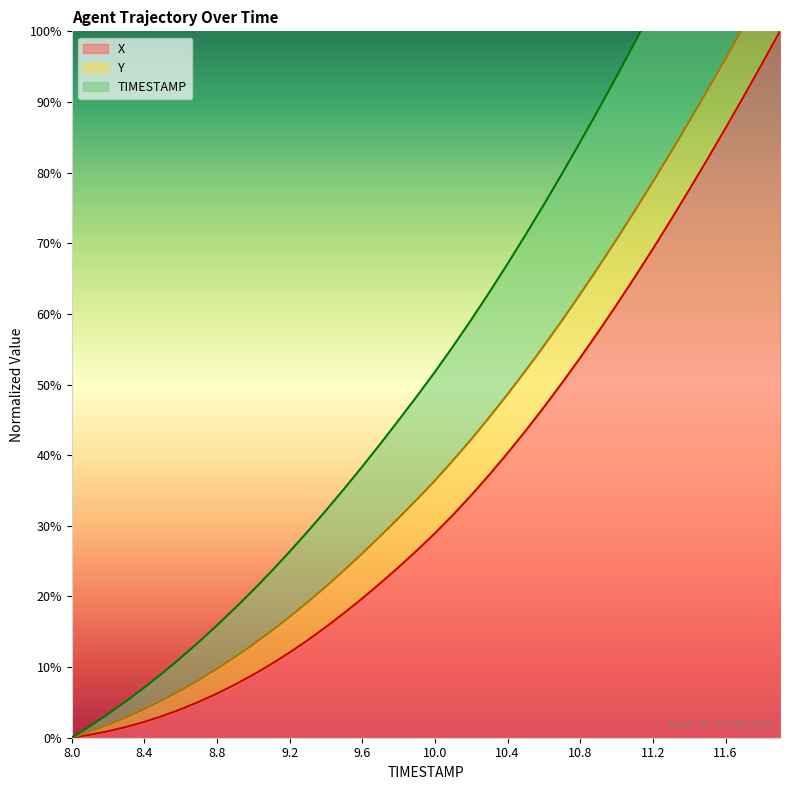

What is the maximum value for X?

100.0